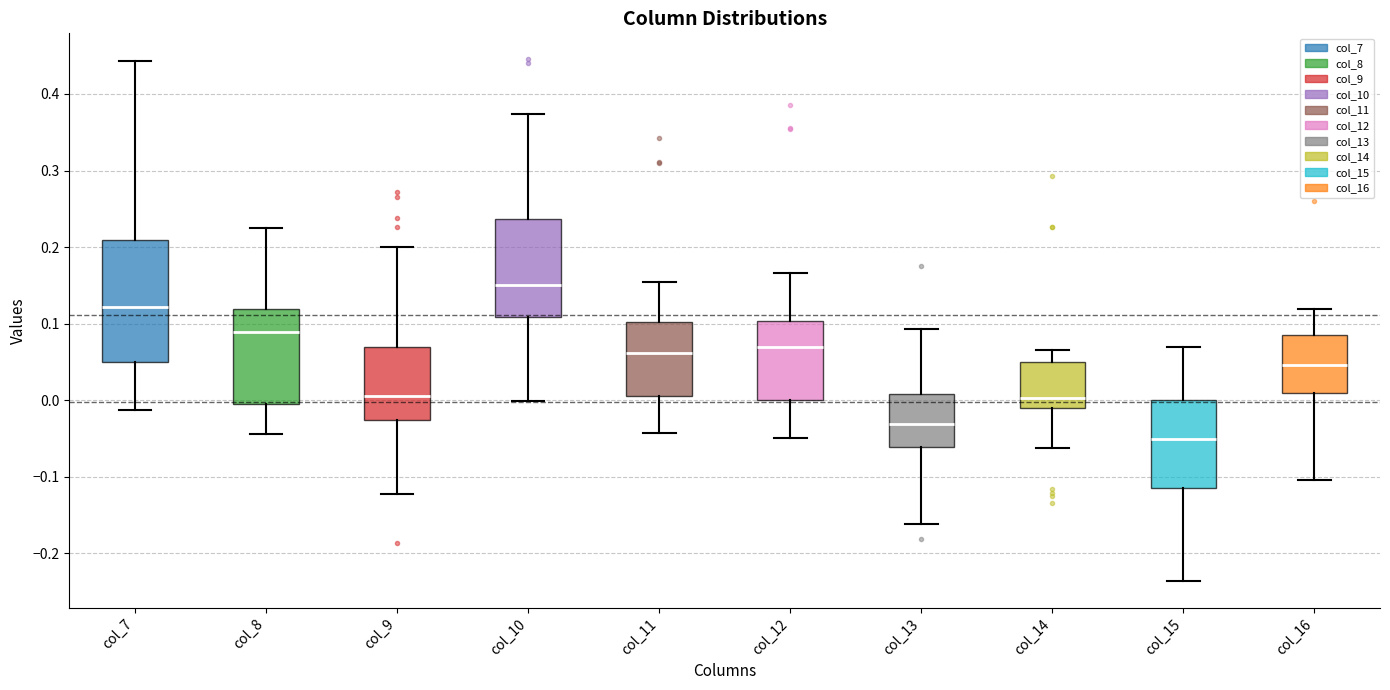

Which box has the lowest median line?

col_15